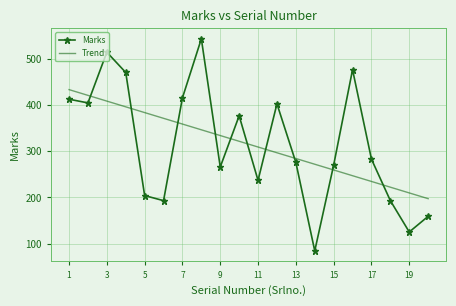

Rank the series by their maximum value, from lowest to highest.

Trend, Marks